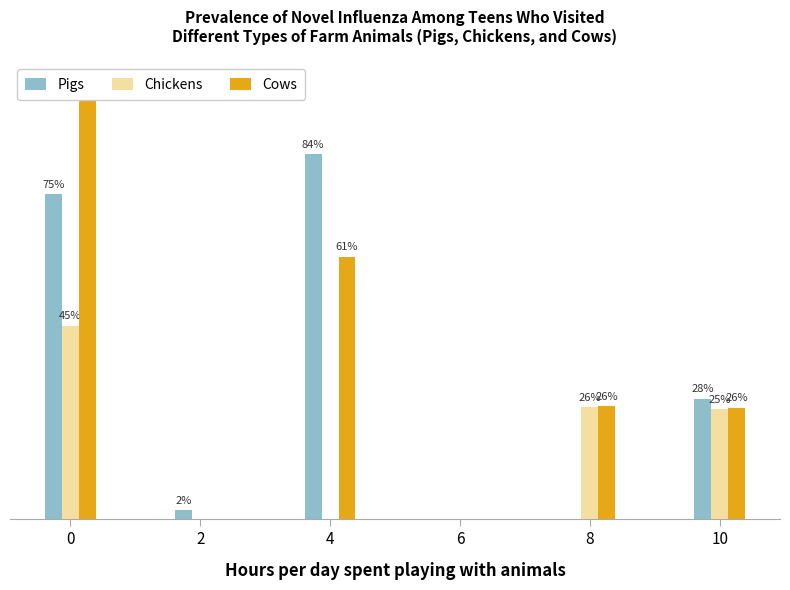

Read the Cows value at 10.

64.2